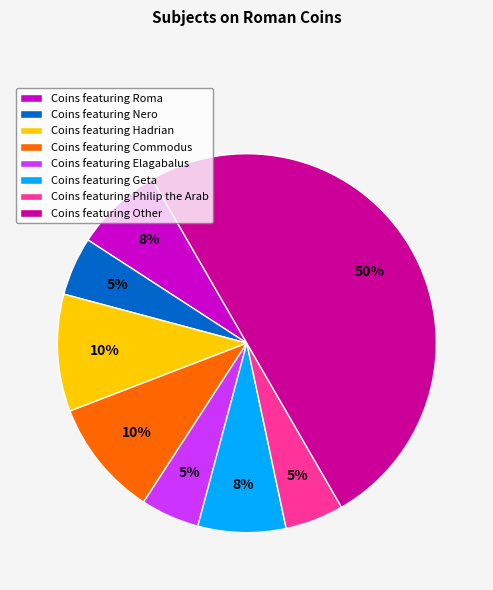

To the nearest percent, what is the average slice percentage?

12%